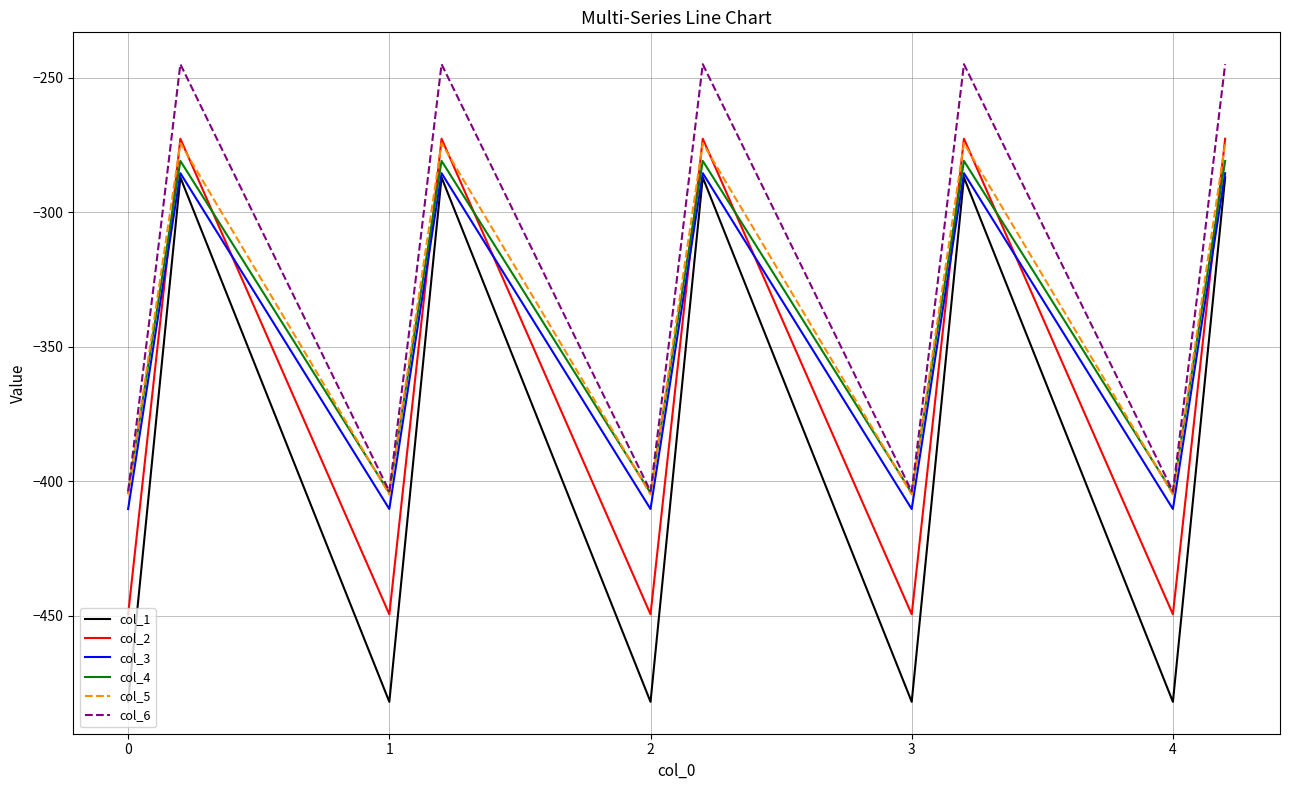

What is the difference between the maximum and minimum values in the col_6 series?

158.7